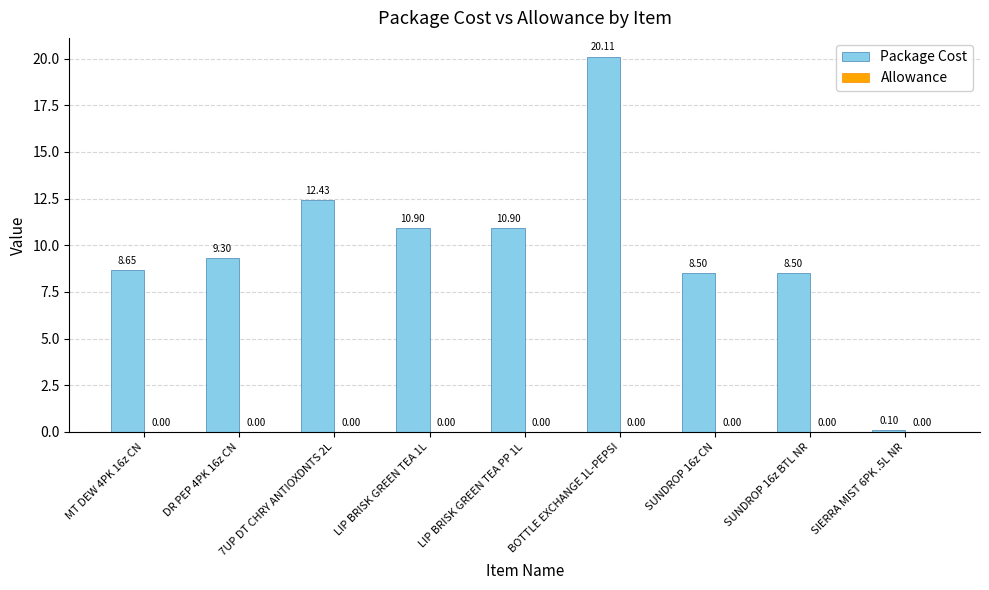

What is the change in value from BOTTLE EXCHANGE 1L-PEPSI to SUNDROP 16z CN?

-11.6